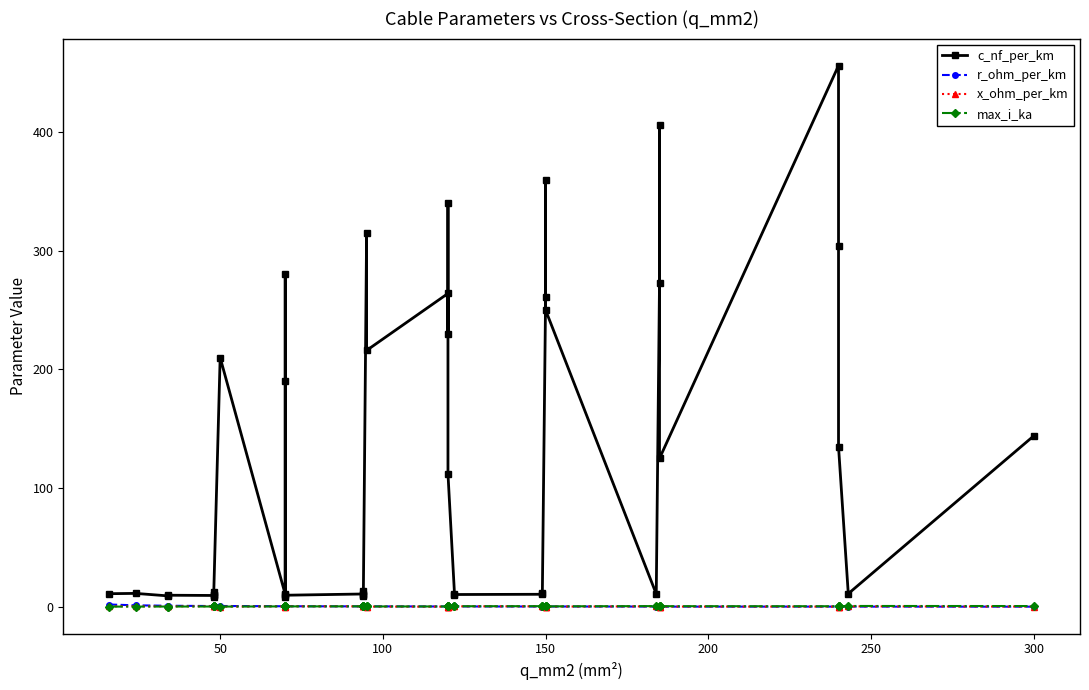

Is the value of max_i_ka at 50 greater than the value of c_nf_per_km at 16?

No